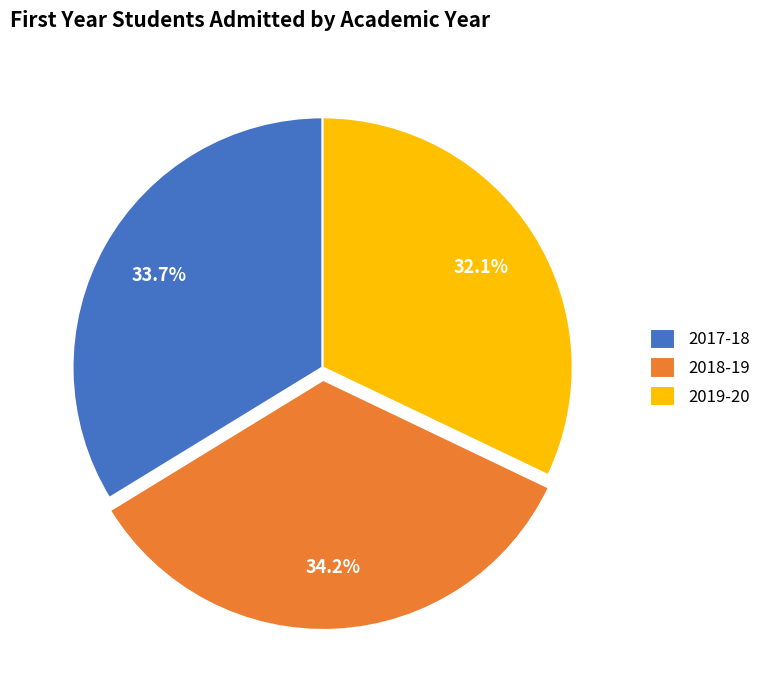

How many segments does this pie chart have?

3